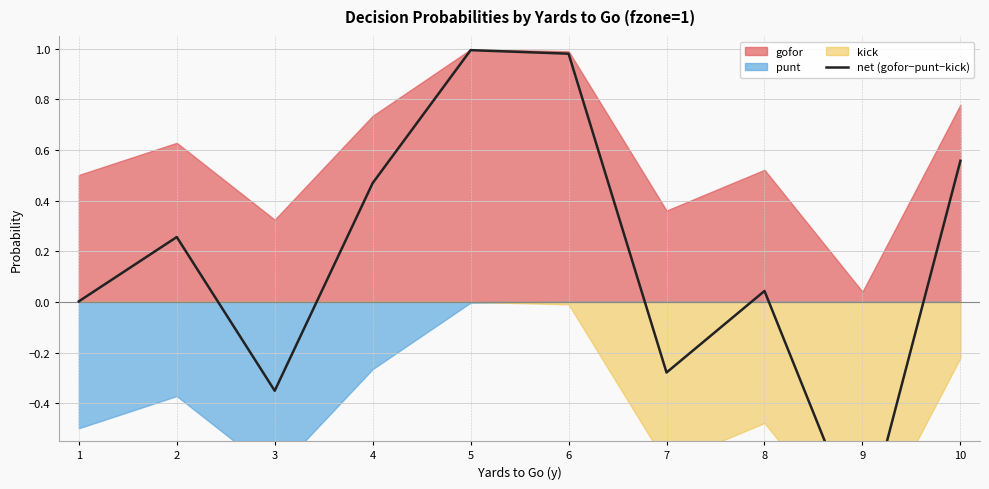

How many negative values are there?

3